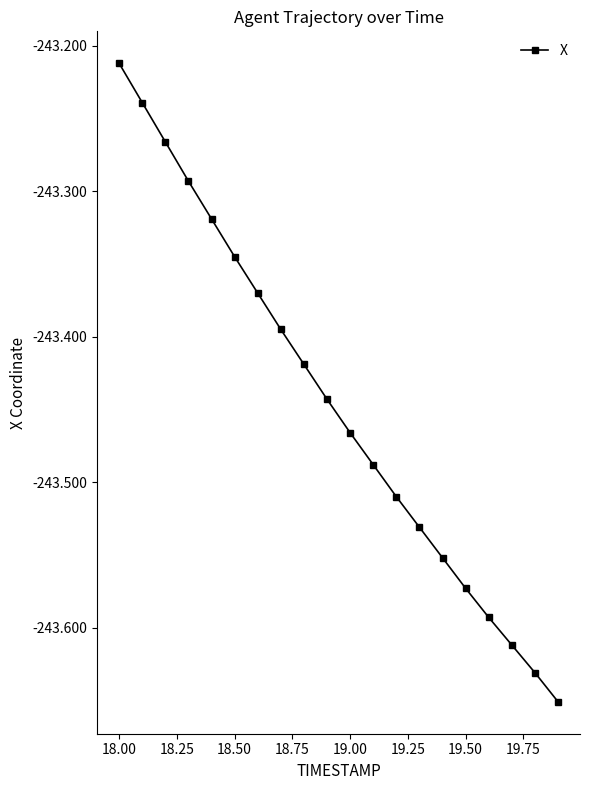

What is the difference between the second highest and minimum values?

0.4